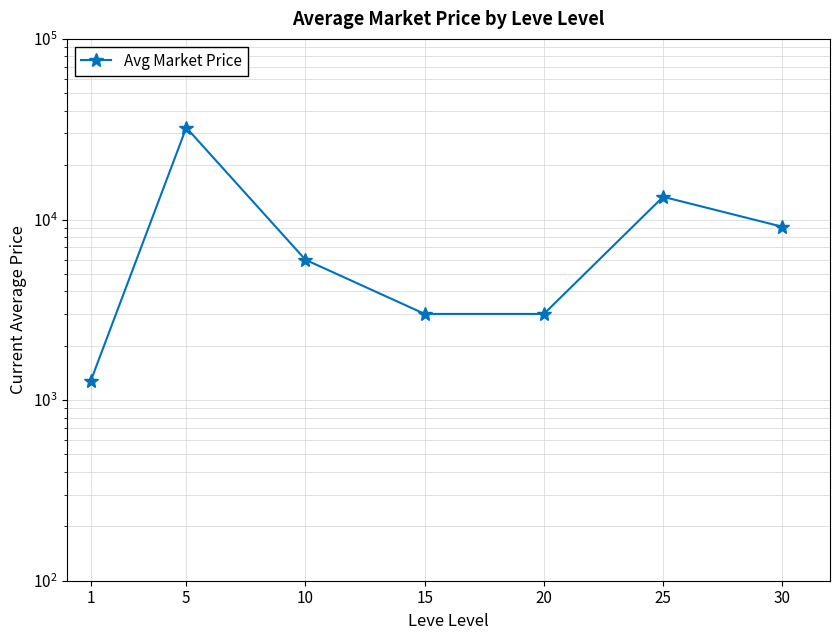

What is the sum of the values at 15 and 1?

4283.7